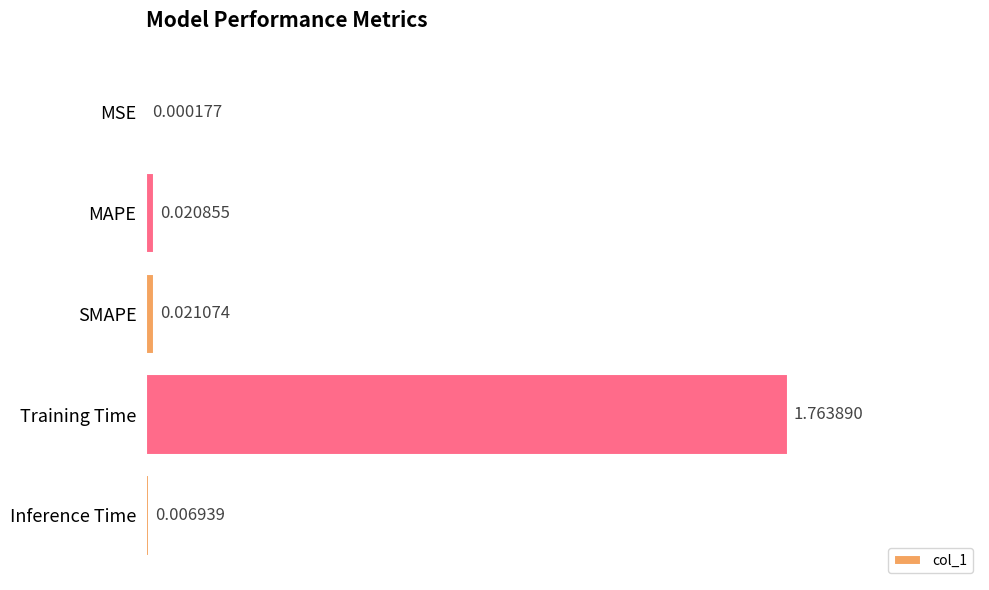

At which label is the value closest to 0?

MSE